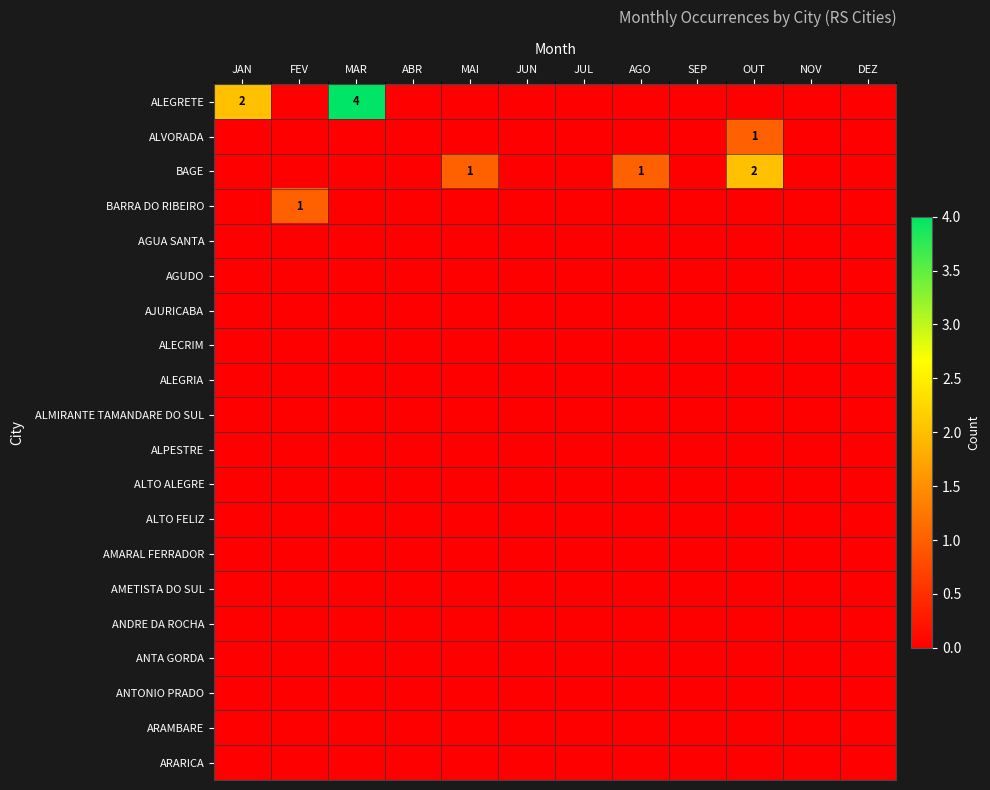

At how many categories does at least one series exceed 3?

1